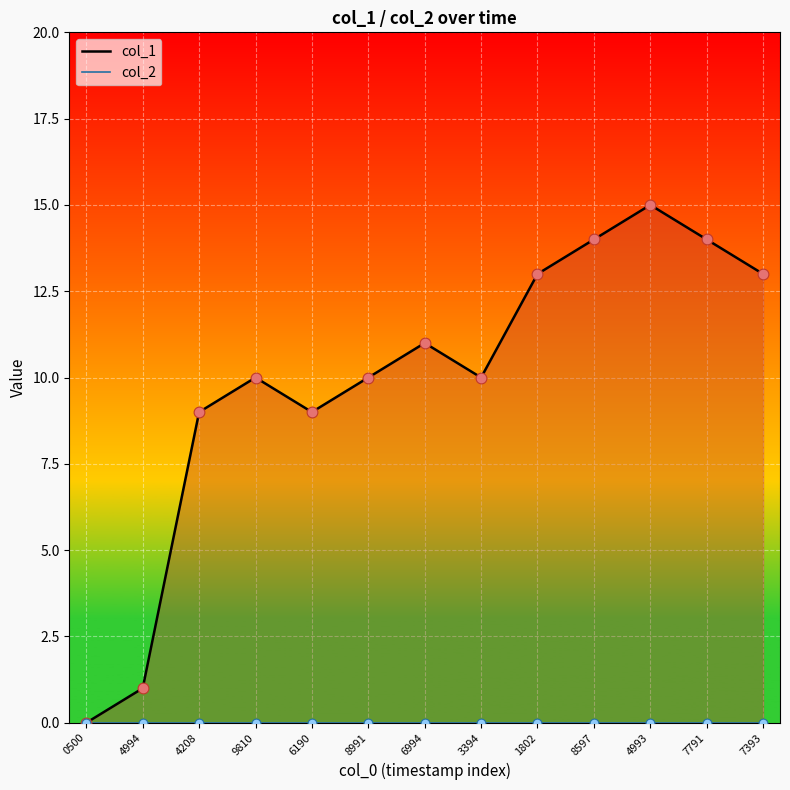

Between 0500 and 9810, which is larger?

9810